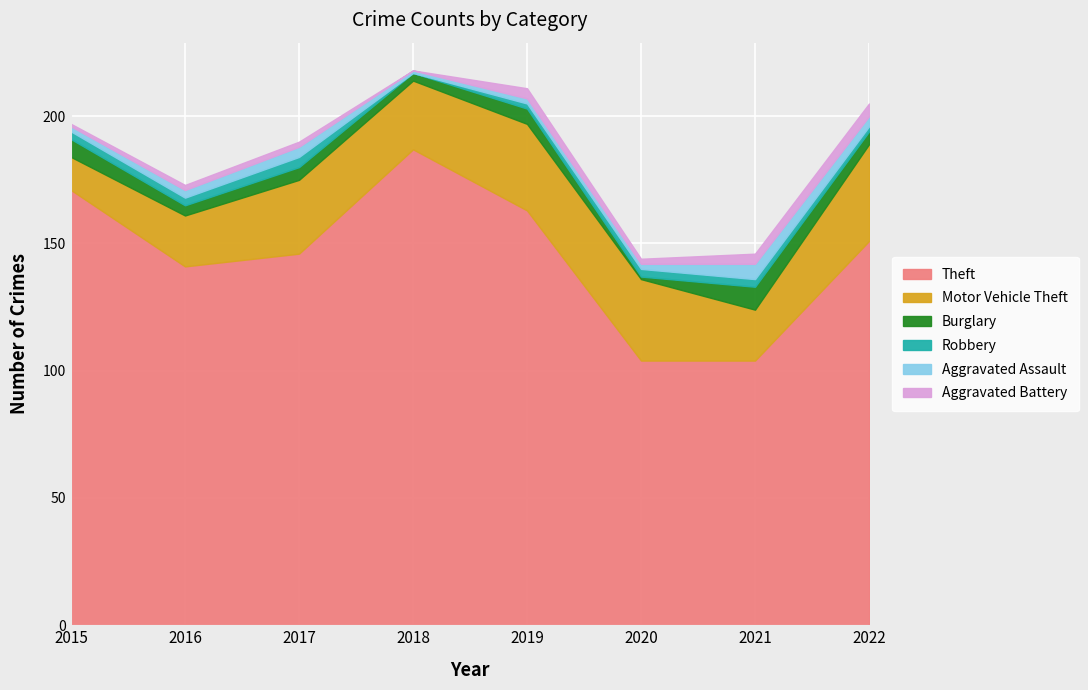

Where is the first local minimum for Aggravated Assault?

2018